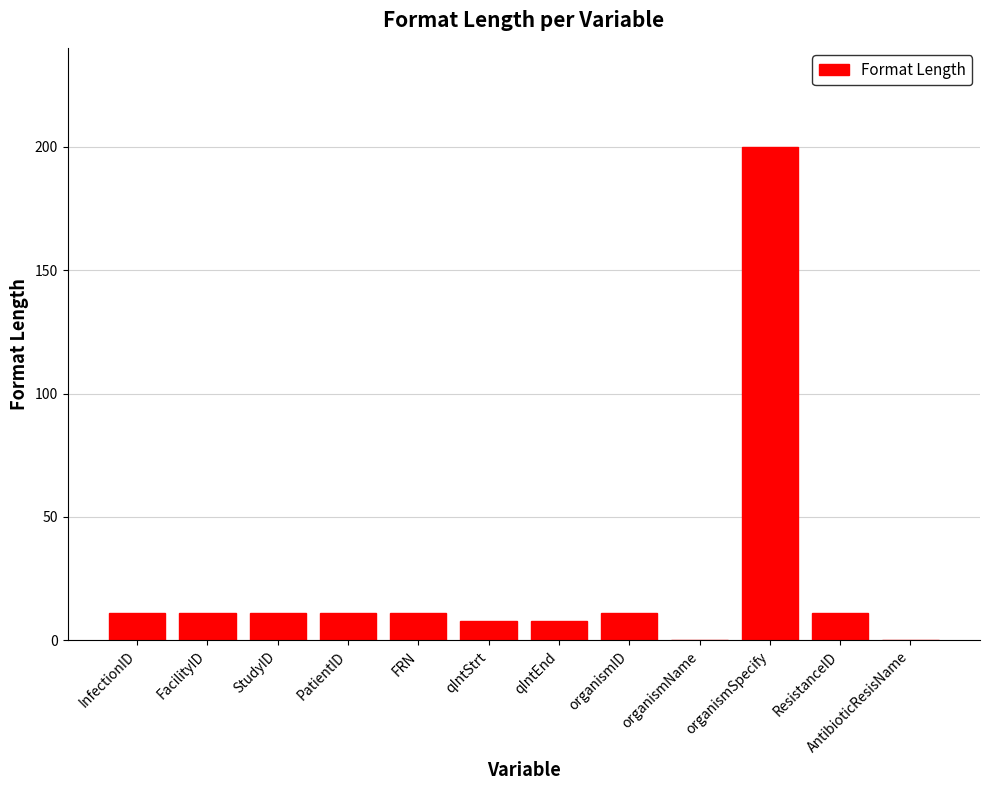

Read the value at FRN.

11